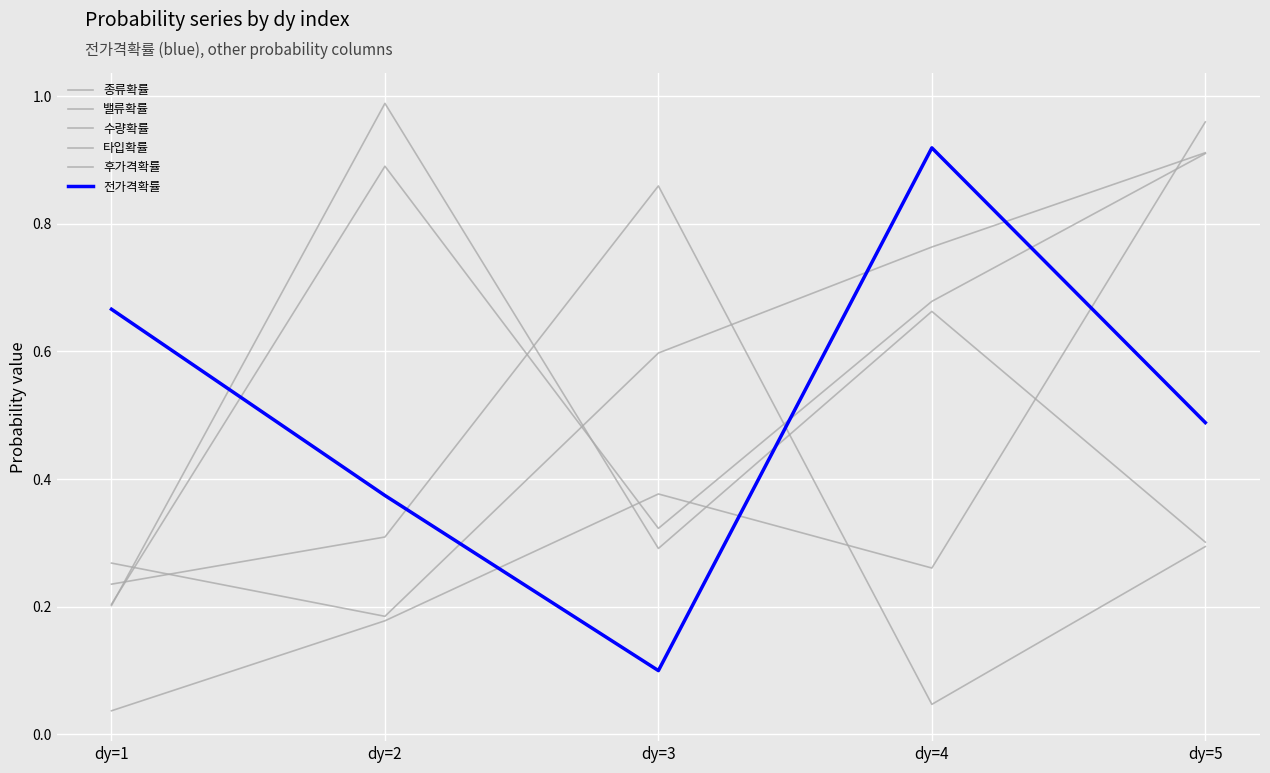

Reading left to right, extract all data points from this chart.

종류확률: dy=1=0.3	dy=2=0.2	dy=3=0.6	dy=4=0.8	dy=5=0.9
밸류확률: dy=1=0.2	dy=2=0.9	dy=3=0.3	dy=4=0.7	dy=5=0.9
수량확률: dy=1=0.2	dy=2=1.0	dy=3=0.3	dy=4=0.7	dy=5=0.3
타입확률: dy=1=0.2	dy=2=0.3	dy=3=0.9	dy=4=0.0	dy=5=0.3
후가격확률: dy=1=0.0	dy=2=0.2	dy=3=0.4	dy=4=0.3	dy=5=1.0
전가격확률: dy=1=0.7	dy=2=0.4	dy=3=0.1	dy=4=0.9	dy=5=0.5